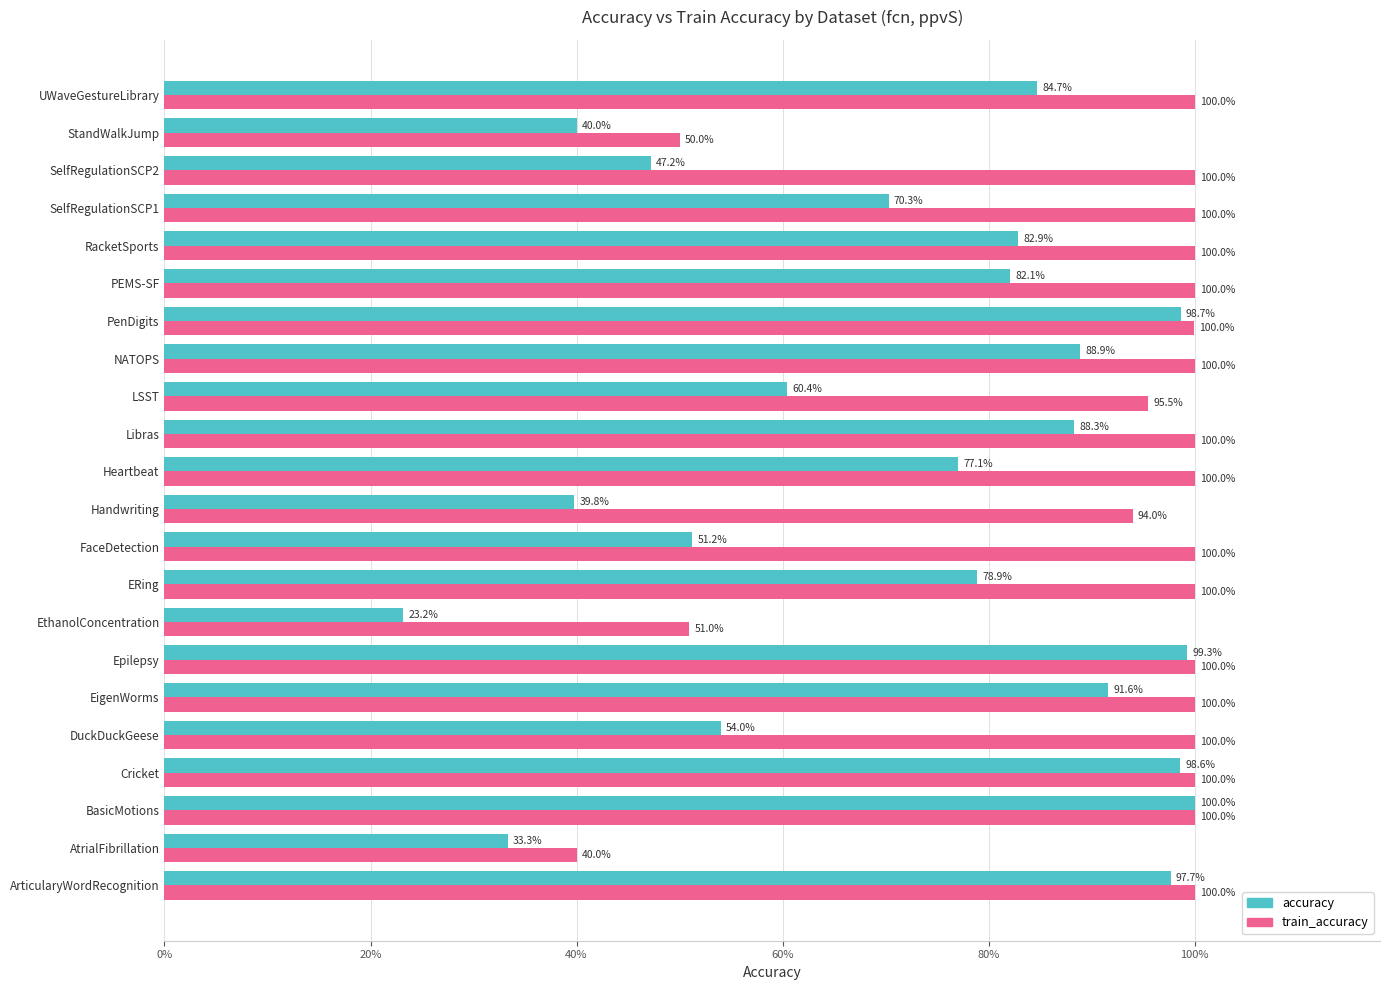

What are all the series names shown in the legend?

accuracy, train_accuracy